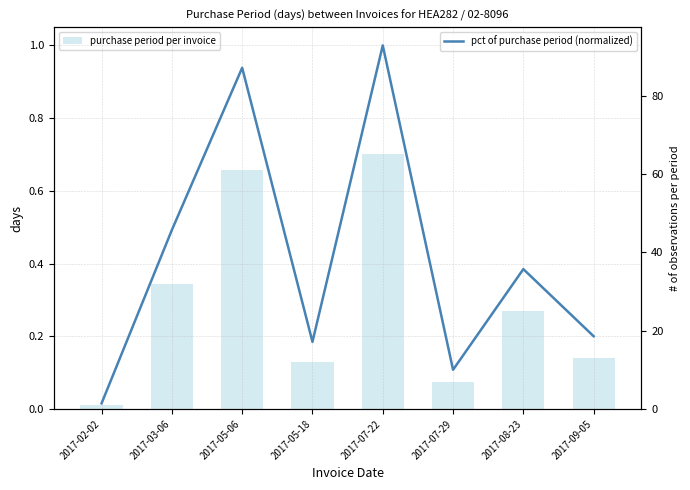

The pct of purchase period (normalized) series shows 0.1 at 2017-09-05. True or false?

False